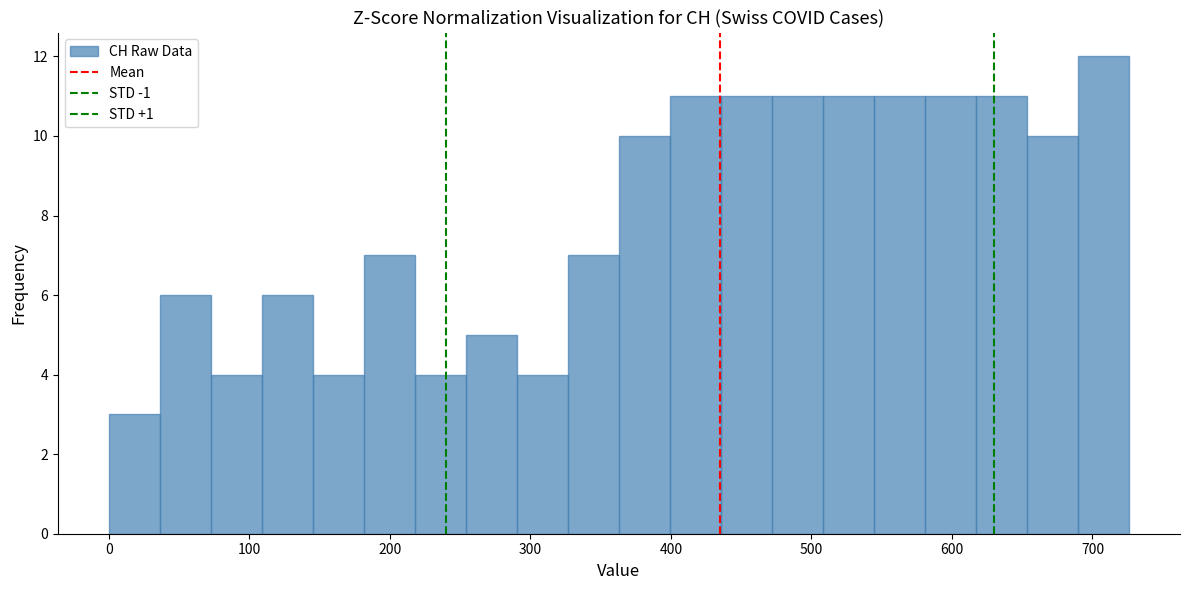

Read against the x-axis, roughly where is the centre of the tallest bar?

710